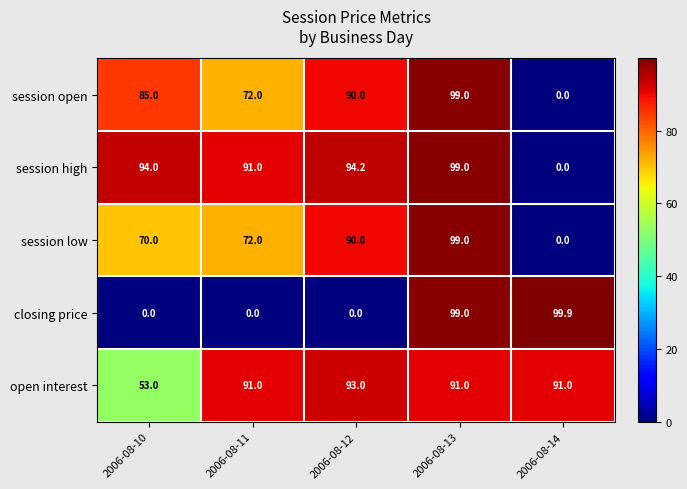

Which series has the largest total across all categories?

open interest